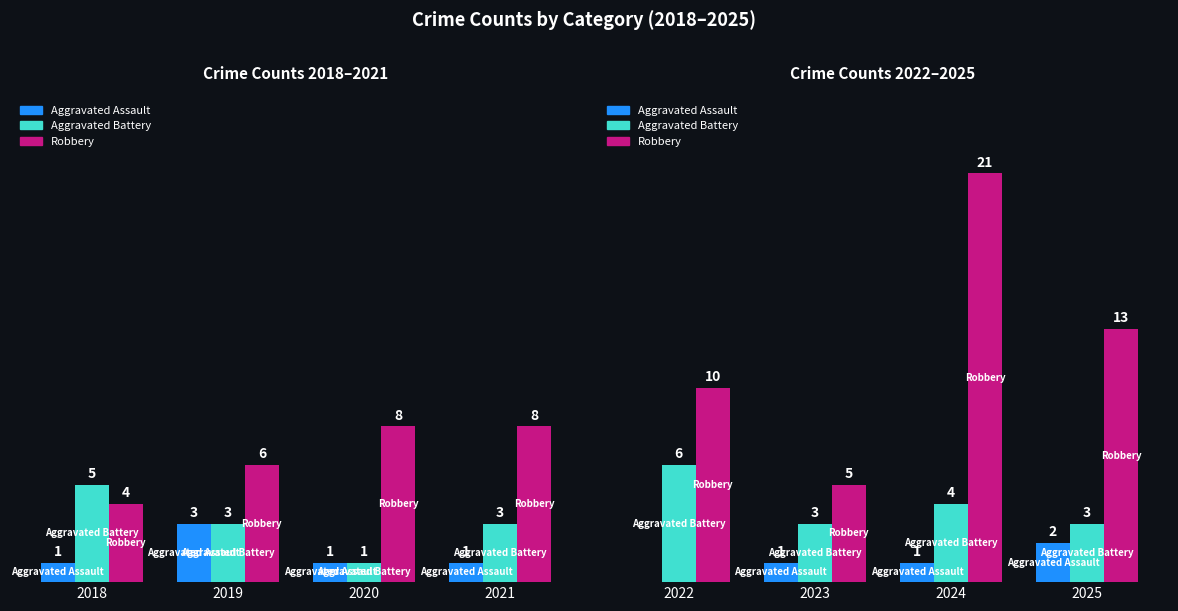

How many Robbery values are between 10 and 21?

3